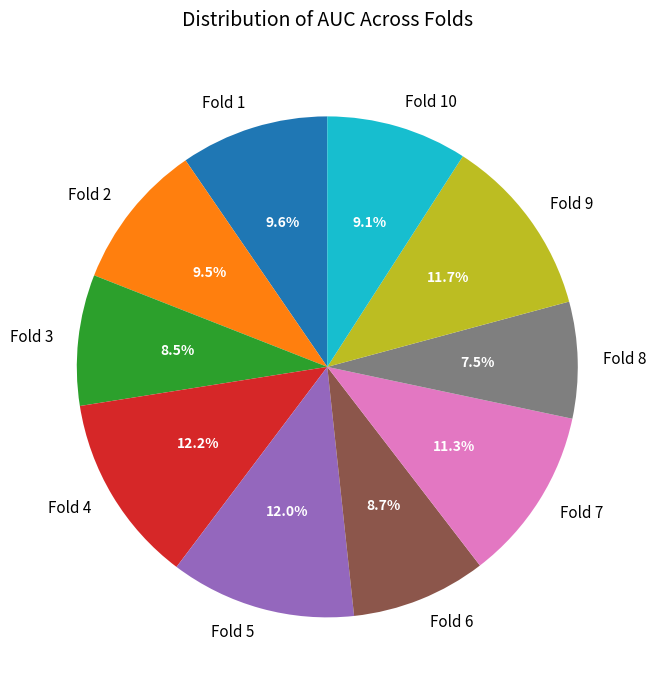

How many segments does this pie chart have?

10